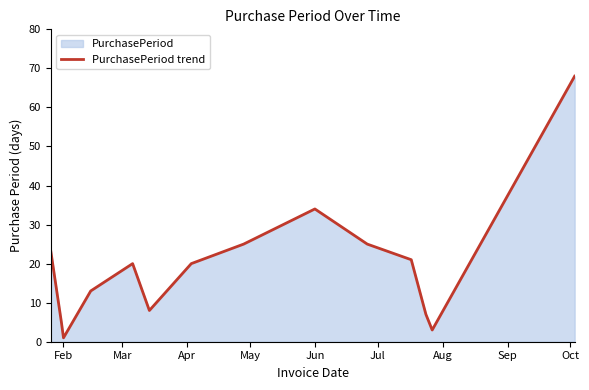

How many data points are less than 20?

6